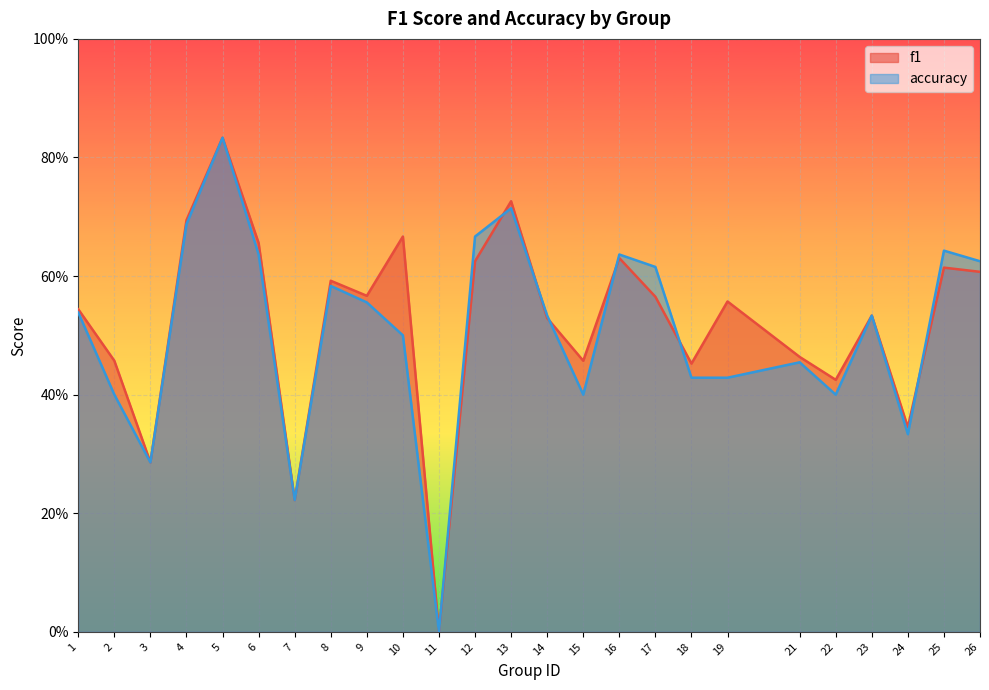

How many data points in f1 are above 0?

24